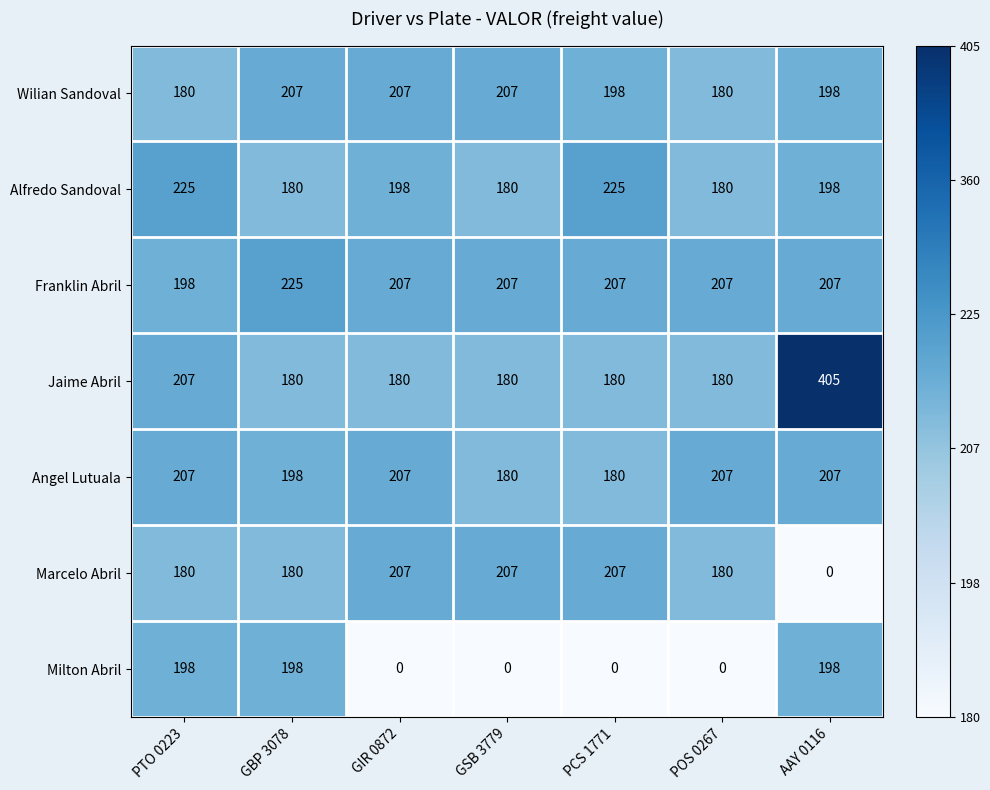

Which category has the lowest value in the Franklin Abril series?

PTO 0223